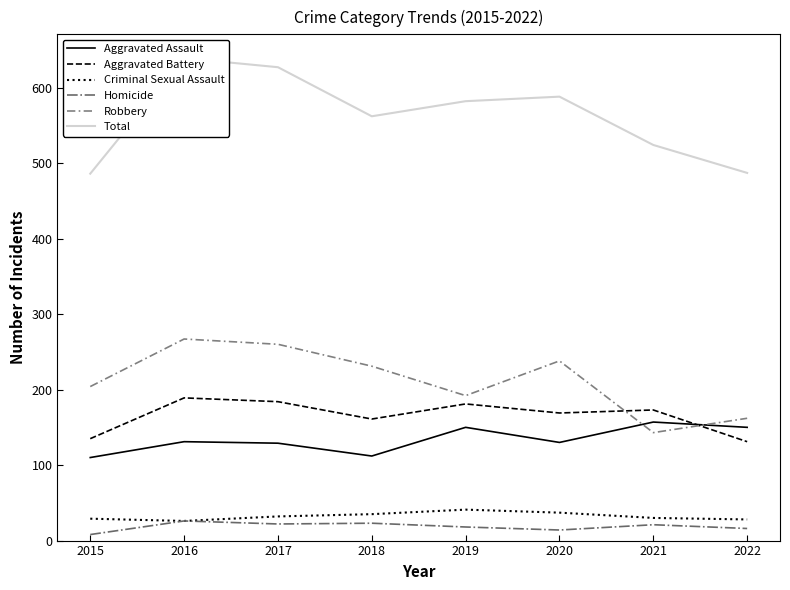

At 2016, list the series in order from largest to smallest.

Total, Robbery, Aggravated Battery, Aggravated Assault, Criminal Sexual Assault, Homicide